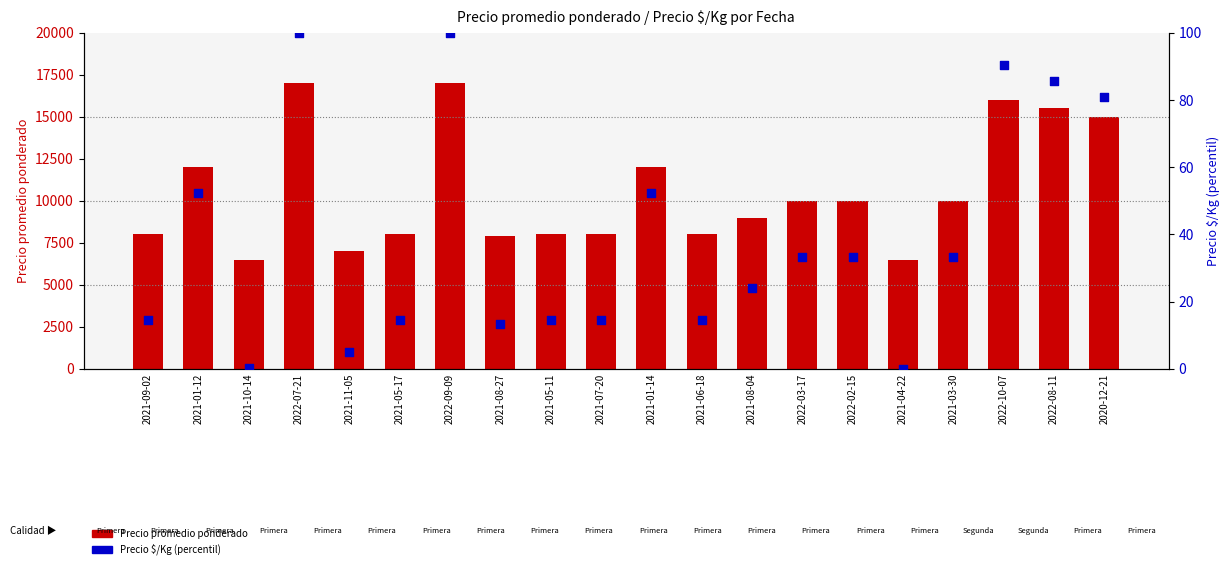

What are all the series names shown in the legend?

Precio promedio ponderado, Precio $/Kg